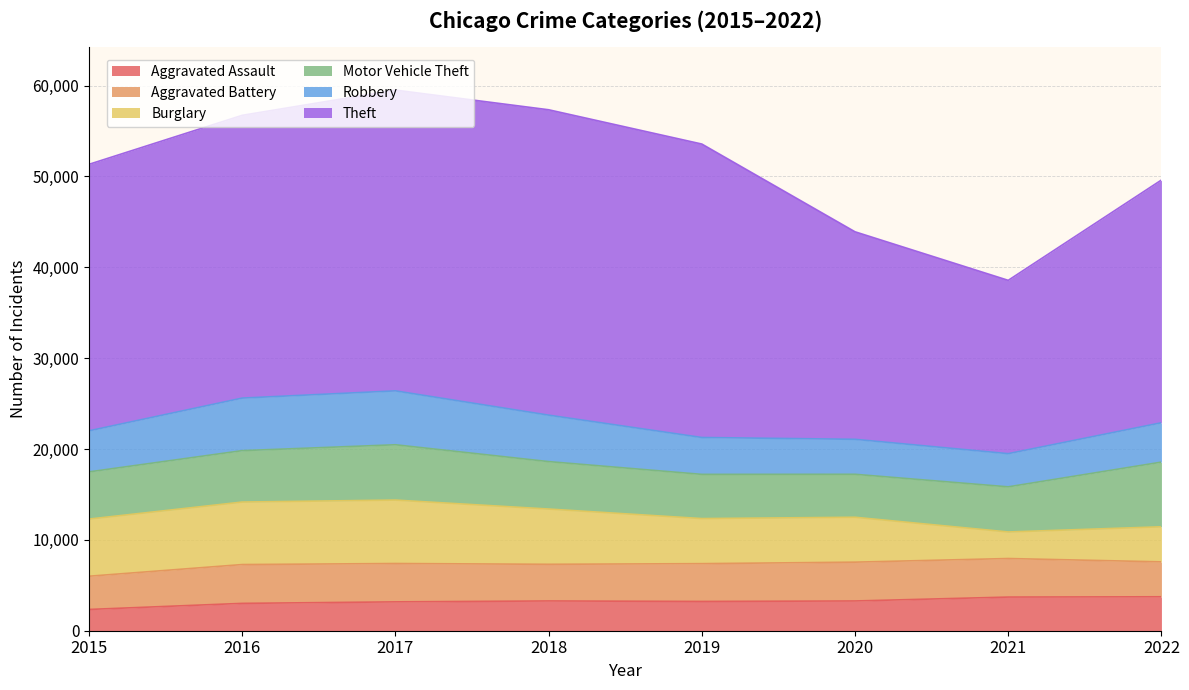

Which has a higher value, 2017 or 2016?

2017